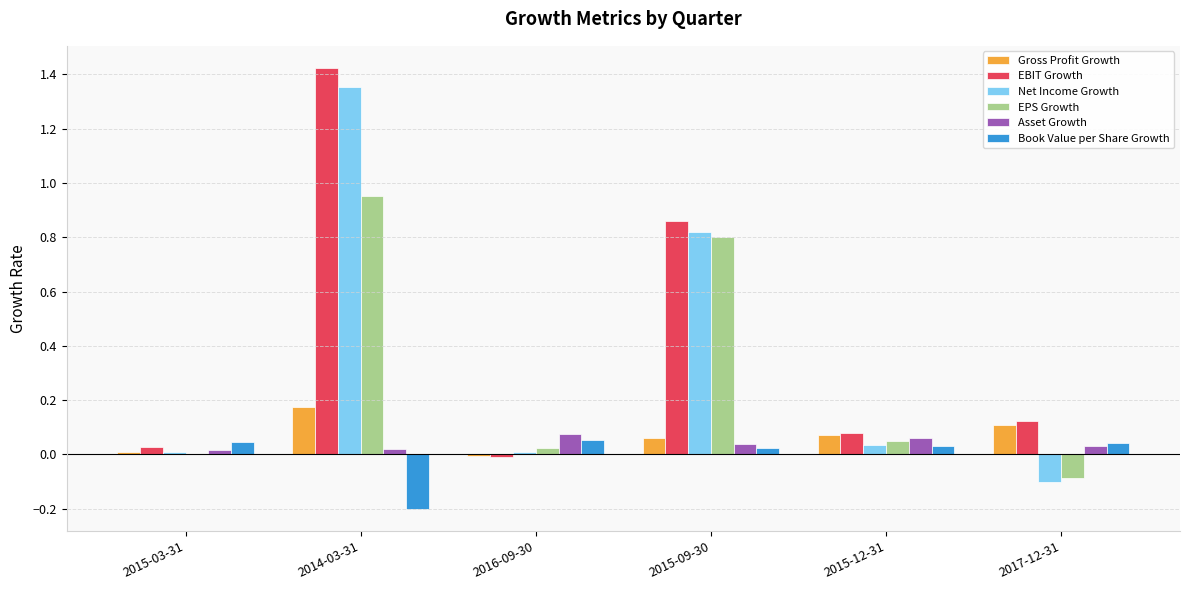

At which category is the sum across all series the highest?

2014-03-31